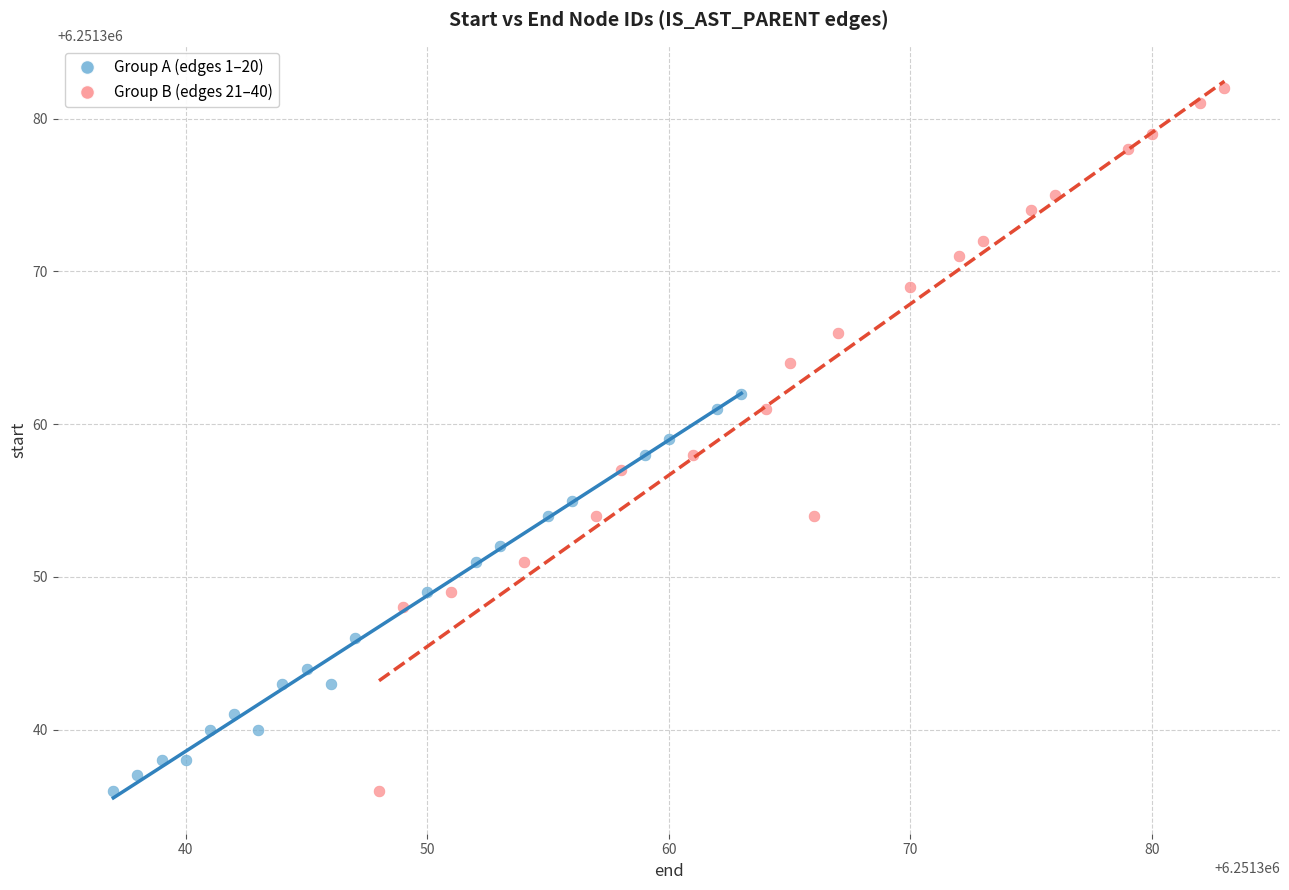

Which series reaches the maximum Y coordinate?

Group B (edges 21–40)